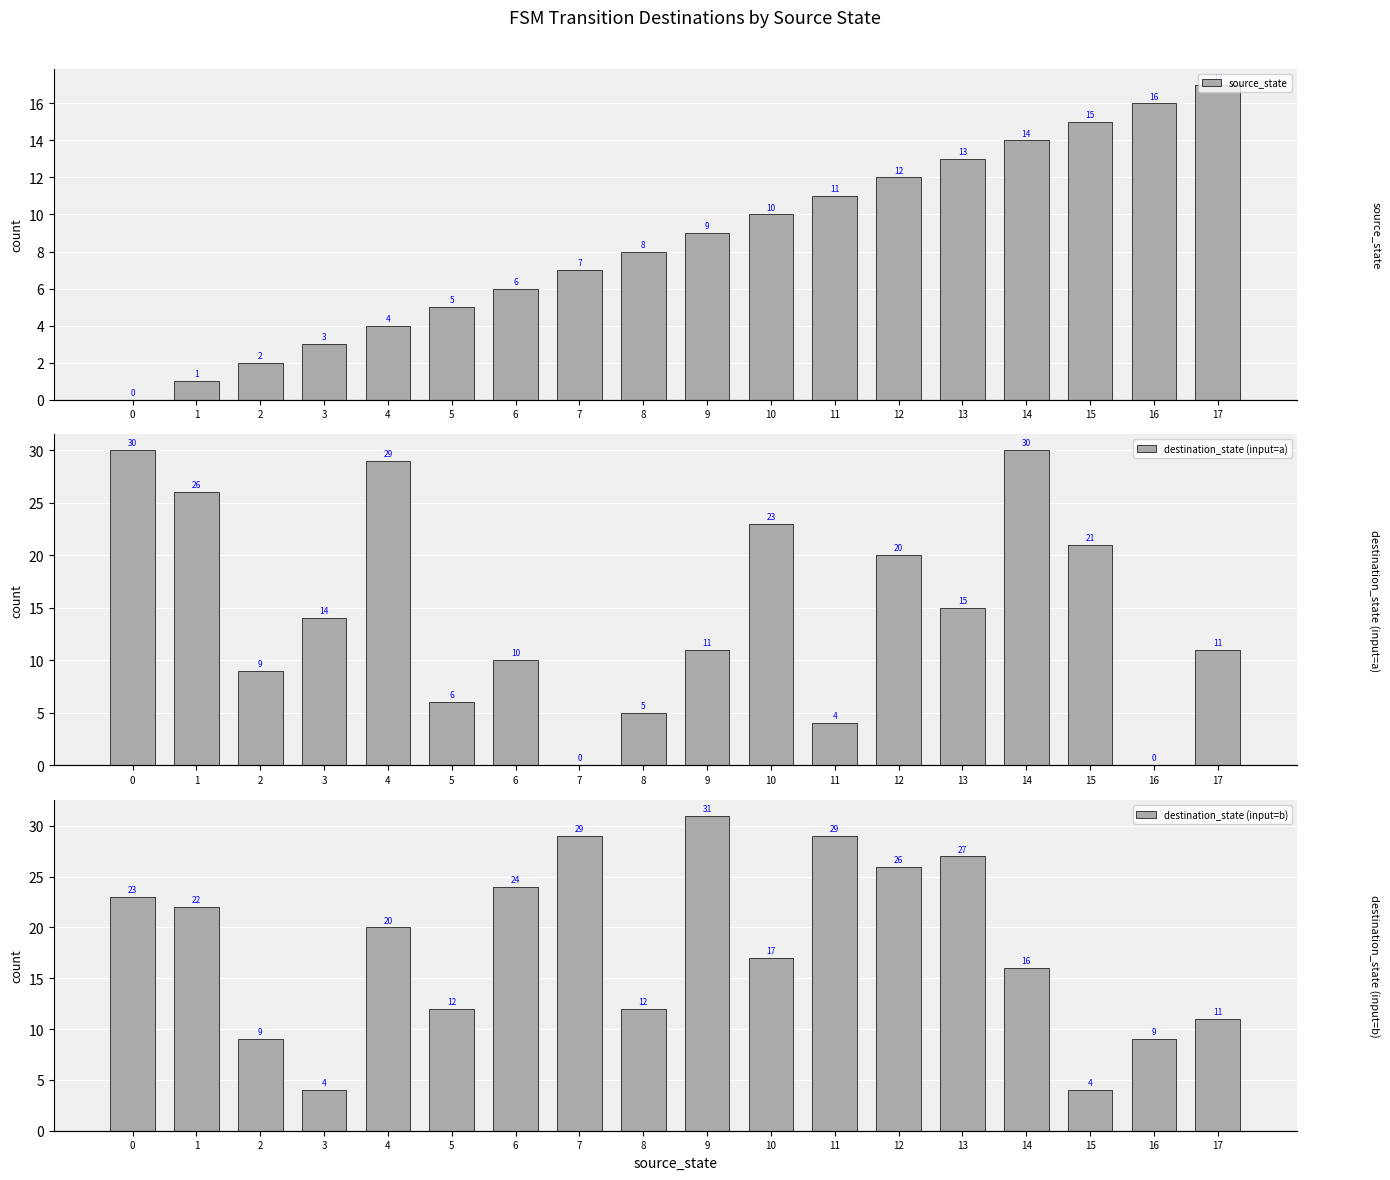

True or false: source_state has a value of 12 at 12.

True